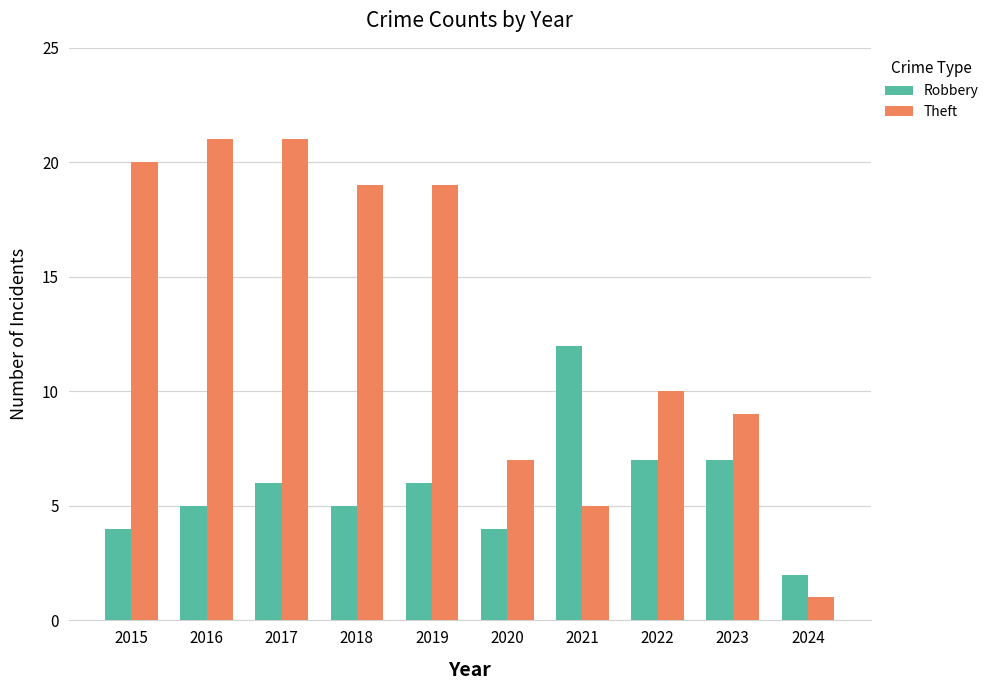

The value of Theft at 2022 is 10. True or false?

True